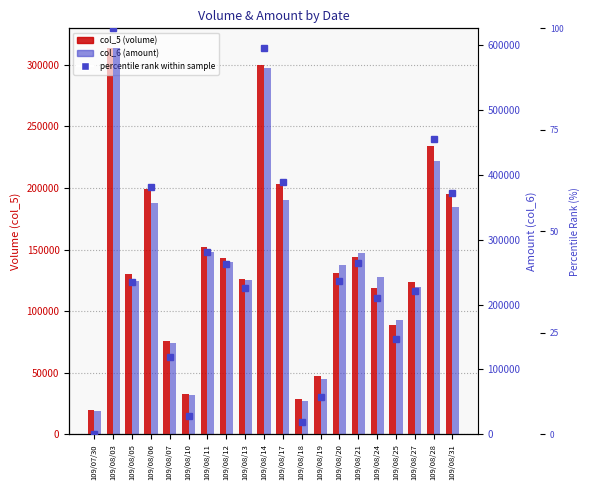

Reading right to left, what are all the values shown in this chart?

col_5 (volume): 195000.0	234000.0	124000.0	89000.0	119000.0	144000.0	131000.0	47000.0	29000.0	203000.0	300000.0	126000.0	143000.0	152000.0	33000.0	76000.0	199000.0	130000.0	314000.0	20000.0
col_6 (amount): 351350.0	421610.0	227700.0	176140.0	242160.0	279380.0	261640.0	85180.0	51580.0	361820.0	565000.0	237620.0	265710.0	280860.0	60750.0	140600.0	356420.0	236000.0	596400.0	35400.0
percentile rank within sample: 59.5	72.8	35.4	23.5	33.7	42.2	37.8	9.2	3.1	62.2	95.2	36.1	41.8	44.9	4.4	19.0	60.9	37.4	100.0	0.0